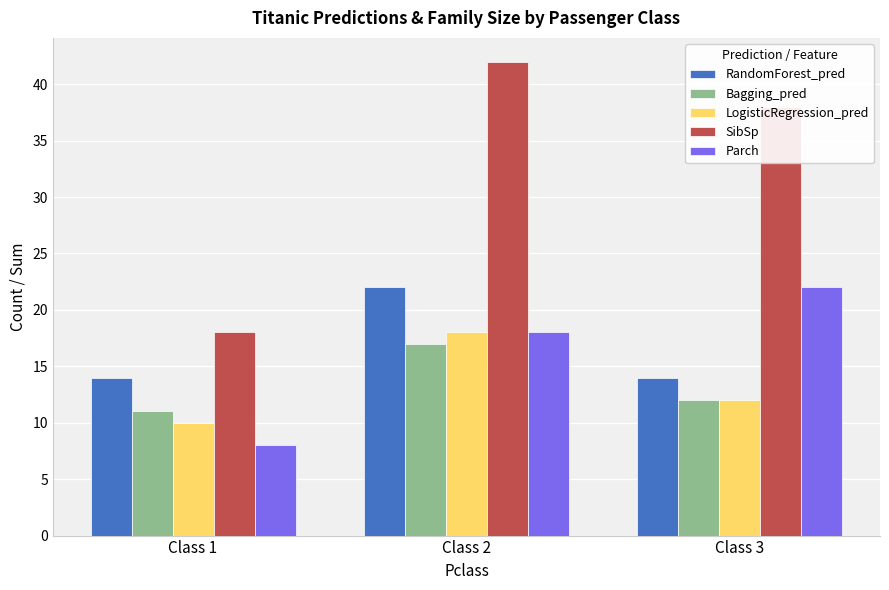

Count the Bagging_pred values in the range 11 to 17.

3